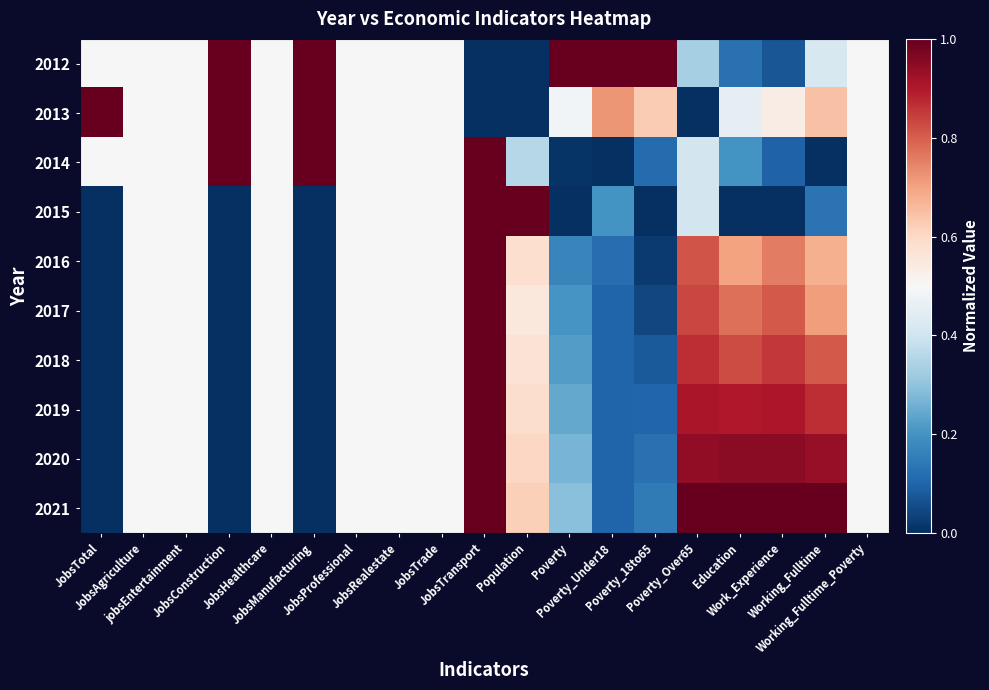

Reading left to right, extract all data points from this chart.

2012: JobsTotal=0.5	JobsAgriculture=0.5	jobsEntertainment=0.5	JobsConstruction=1.0	JobsHealthcare=0.5	JobsManufacturing=1.0	JobsProfessional=0.5	JobsRealestate=0.5	JobsTrade=0.5	JobsTransport=0.0	Population=0.0	Poverty=1.0	Poverty_Under18=1.0	Poverty_18to65=1.0	Poverty_Over65=0.3	Education=0.1	Work_Experience=0.1	Working_Fulltime=0.4	Working_Fulltime_Poverty=0.5
2013: JobsTotal=1.0	JobsAgriculture=0.5	jobsEntertainment=0.5	JobsConstruction=1.0	JobsHealthcare=0.5	JobsManufacturing=1.0	JobsProfessional=0.5	JobsRealestate=0.5	JobsTrade=0.5	JobsTransport=0.0	Population=0.0	Poverty=0.5	Poverty_Under18=0.7	Poverty_18to65=0.6	Poverty_Over65=0.0	Education=0.5	Work_Experience=0.5	Working_Fulltime=0.6	Working_Fulltime_Poverty=0.5
2014: JobsTotal=0.5	JobsAgriculture=0.5	jobsEntertainment=0.5	JobsConstruction=1.0	JobsHealthcare=0.5	JobsManufacturing=1.0	JobsProfessional=0.5	JobsRealestate=0.5	JobsTrade=0.5	JobsTransport=1.0	Population=0.4	Poverty=0.0	Poverty_Under18=0.0	Poverty_18to65=0.1	Poverty_Over65=0.4	Education=0.2	Work_Experience=0.1	Working_Fulltime=0.0	Working_Fulltime_Poverty=0.5
2015: JobsTotal=0.0	JobsAgriculture=0.5	jobsEntertainment=0.5	JobsConstruction=0.0	JobsHealthcare=0.5	JobsManufacturing=0.0	JobsProfessional=0.5	JobsRealestate=0.5	JobsTrade=0.5	JobsTransport=1.0	Population=1.0	Poverty=0.0	Poverty_Under18=0.2	Poverty_18to65=0.0	Poverty_Over65=0.4	Education=0.0	Work_Experience=0.0	Working_Fulltime=0.1	Working_Fulltime_Poverty=0.5
2016: JobsTotal=0.0	JobsAgriculture=0.5	jobsEntertainment=0.5	JobsConstruction=0.0	JobsHealthcare=0.5	JobsManufacturing=0.0	JobsProfessional=0.5	JobsRealestate=0.5	JobsTrade=0.5	JobsTransport=1.0	Population=0.6	Poverty=0.2	Poverty_Under18=0.1	Poverty_18to65=0.0	Poverty_Over65=0.8	Education=0.7	Work_Experience=0.8	Working_Fulltime=0.7	Working_Fulltime_Poverty=0.5
2017: JobsTotal=0.0	JobsAgriculture=0.5	jobsEntertainment=0.5	JobsConstruction=0.0	JobsHealthcare=0.5	JobsManufacturing=0.0	JobsProfessional=0.5	JobsRealestate=0.5	JobsTrade=0.5	JobsTransport=1.0	Population=0.6	Poverty=0.2	Poverty_Under18=0.1	Poverty_18to65=0.0	Poverty_Over65=0.8	Education=0.8	Work_Experience=0.8	Working_Fulltime=0.7	Working_Fulltime_Poverty=0.5
2018: JobsTotal=0.0	JobsAgriculture=0.5	jobsEntertainment=0.5	JobsConstruction=0.0	JobsHealthcare=0.5	JobsManufacturing=0.0	JobsProfessional=0.5	JobsRealestate=0.5	JobsTrade=0.5	JobsTransport=1.0	Population=0.6	Poverty=0.2	Poverty_Under18=0.1	Poverty_18to65=0.1	Poverty_Over65=0.9	Education=0.8	Work_Experience=0.9	Working_Fulltime=0.8	Working_Fulltime_Poverty=0.5
2019: JobsTotal=0.0	JobsAgriculture=0.5	jobsEntertainment=0.5	JobsConstruction=0.0	JobsHealthcare=0.5	JobsManufacturing=0.0	JobsProfessional=0.5	JobsRealestate=0.5	JobsTrade=0.5	JobsTransport=1.0	Population=0.6	Poverty=0.2	Poverty_Under18=0.1	Poverty_18to65=0.1	Poverty_Over65=0.9	Education=0.9	Work_Experience=0.9	Working_Fulltime=0.9	Working_Fulltime_Poverty=0.5
2020: JobsTotal=0.0	JobsAgriculture=0.5	jobsEntertainment=0.5	JobsConstruction=0.0	JobsHealthcare=0.5	JobsManufacturing=0.0	JobsProfessional=0.5	JobsRealestate=0.5	JobsTrade=0.5	JobsTransport=1.0	Population=0.6	Poverty=0.3	Poverty_Under18=0.1	Poverty_18to65=0.1	Poverty_Over65=0.9	Education=0.9	Work_Experience=1.0	Working_Fulltime=0.9	Working_Fulltime_Poverty=0.5
2021: JobsTotal=0.0	JobsAgriculture=0.5	jobsEntertainment=0.5	JobsConstruction=0.0	JobsHealthcare=0.5	JobsManufacturing=0.0	JobsProfessional=0.5	JobsRealestate=0.5	JobsTrade=0.5	JobsTransport=1.0	Population=0.6	Poverty=0.3	Poverty_Under18=0.1	Poverty_18to65=0.1	Poverty_Over65=1.0	Education=1.0	Work_Experience=1.0	Working_Fulltime=1.0	Working_Fulltime_Poverty=0.5